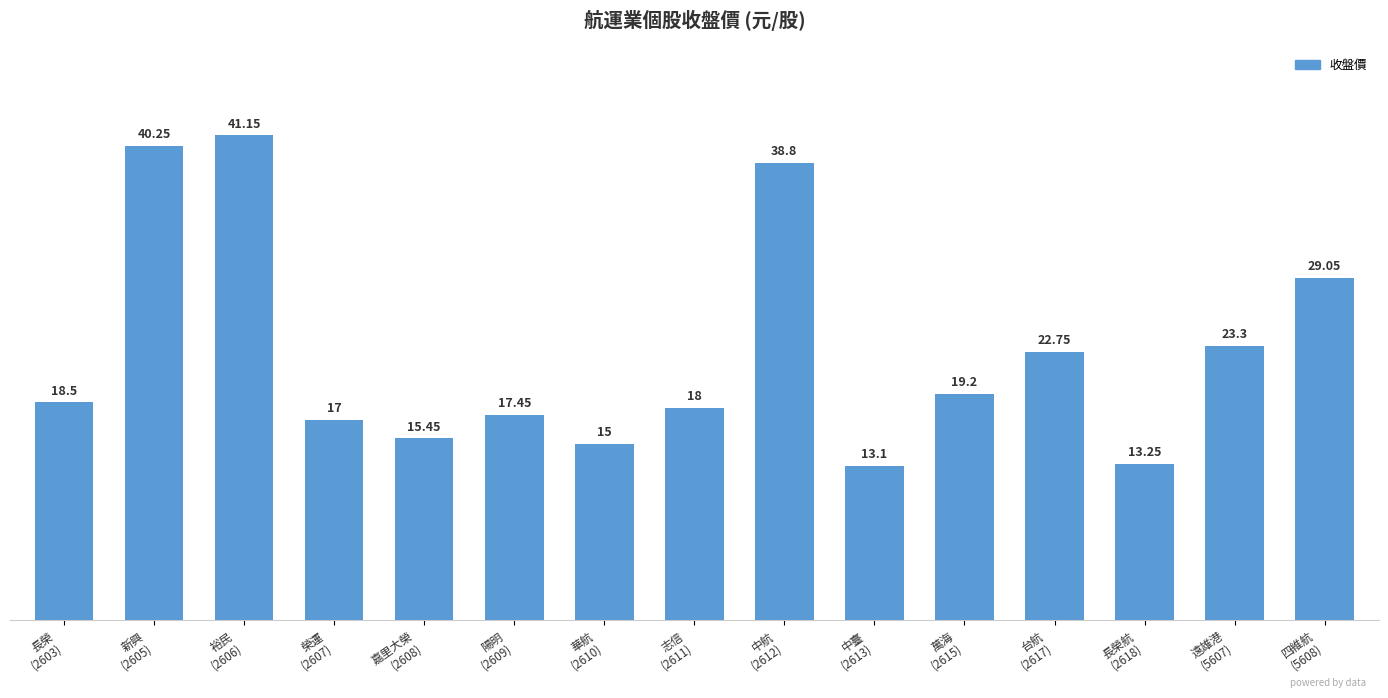

Approximately how many times larger is the value at 榮運
(2607) compared to 新興
(2605)?

0.4